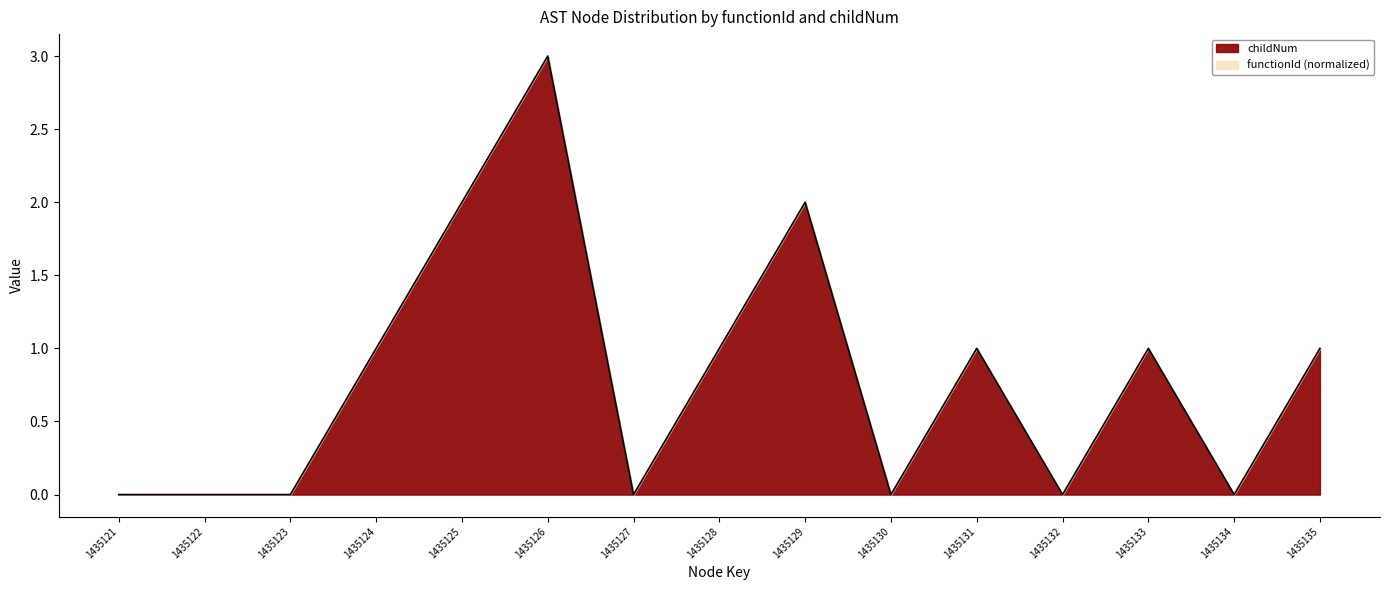

How many lines are shown in the chart?

1